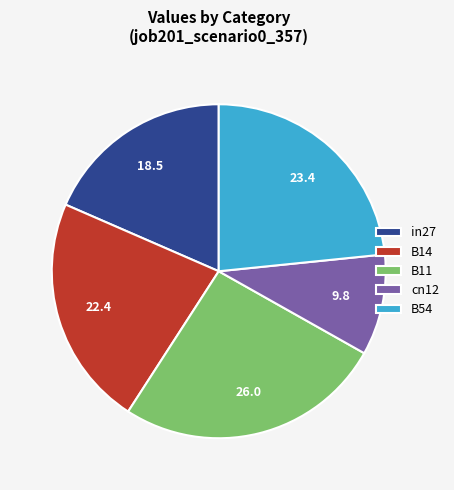

Between B11 and cn12, which is larger?

B11